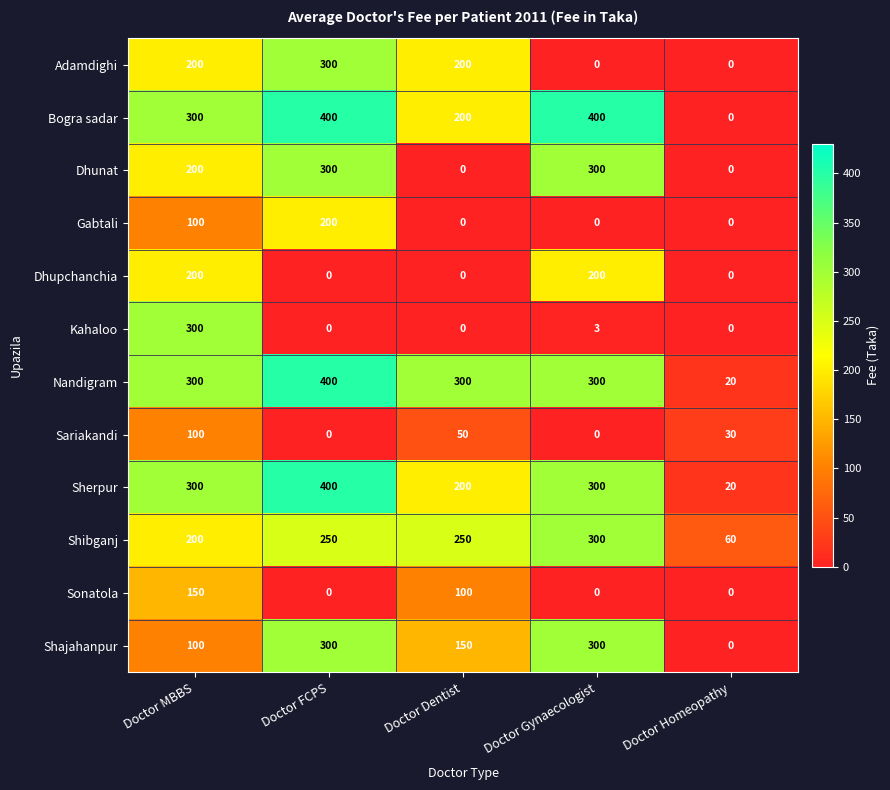

At which label is Kahaloo closest to 150?

Doctor Gynaecologist